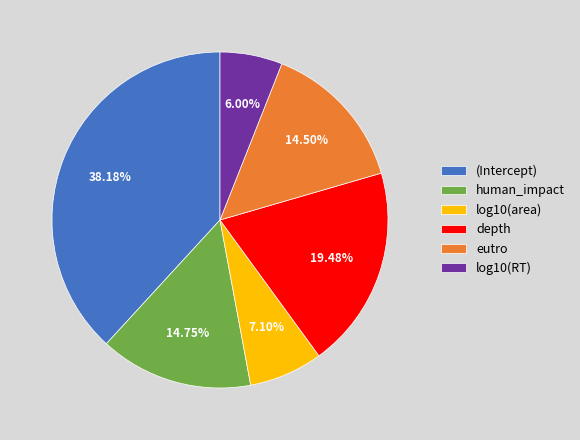

What percentage is the log10(area) slice, to the nearest percent?

7%